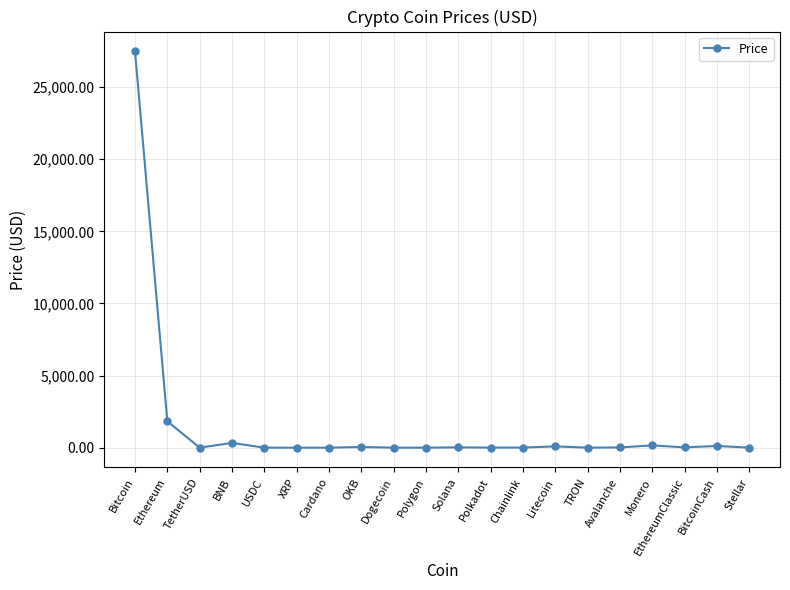

Is this an area chart (filled region under the line)?

No